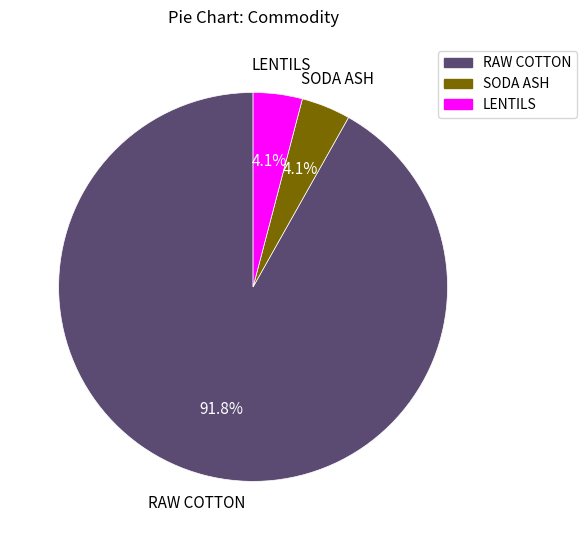

How many slices are in this pie chart?

3